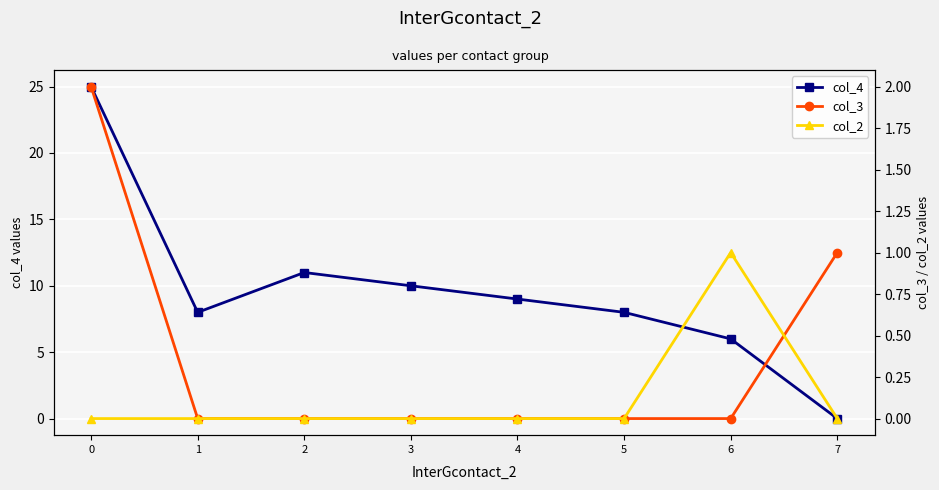

Which series has the largest total across all categories?

col_4